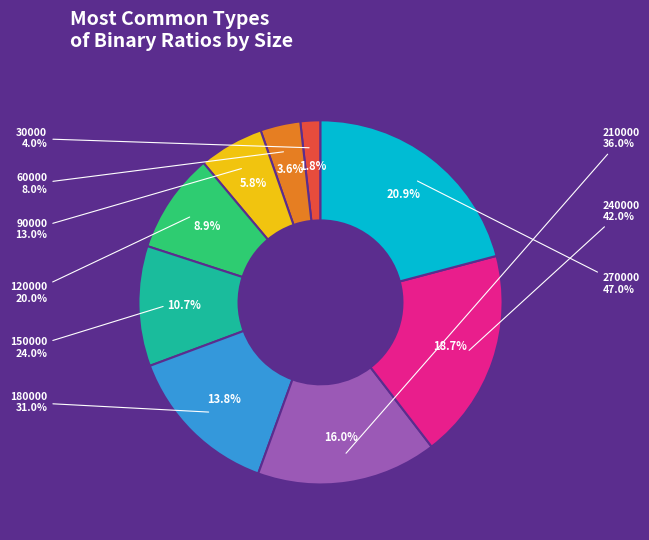

Which category has the biggest portion of the pie?

270000